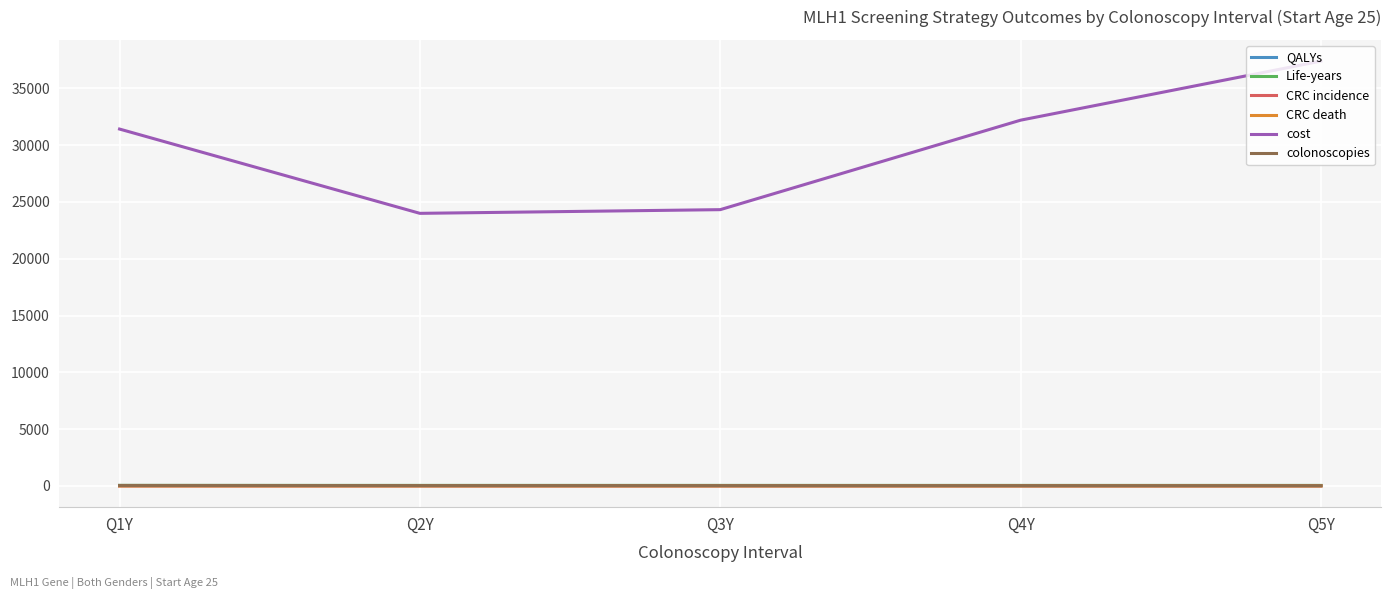

At which category is the sum across all series the highest?

Q5Y